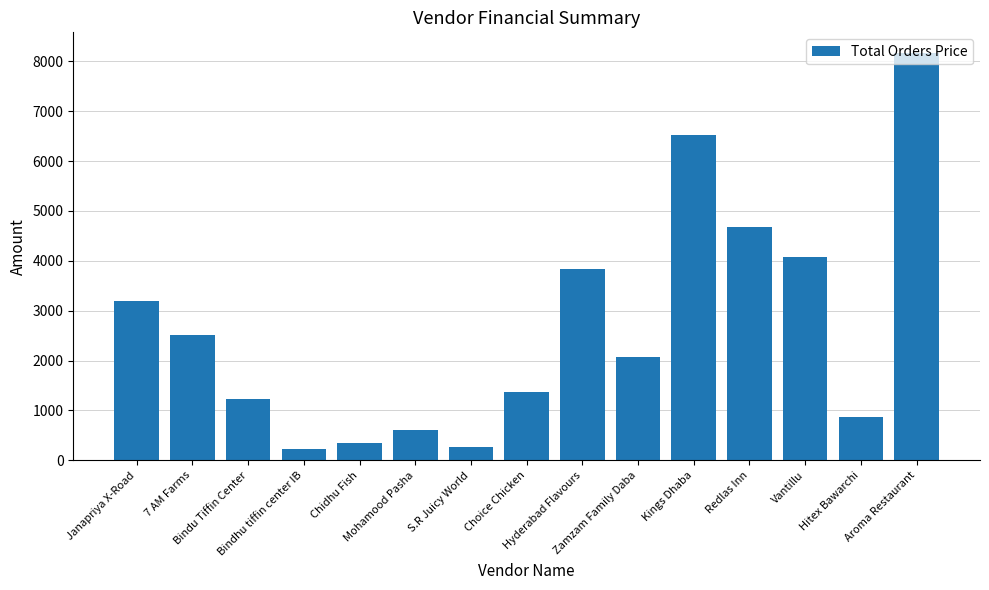

What is the average value?

2663.5